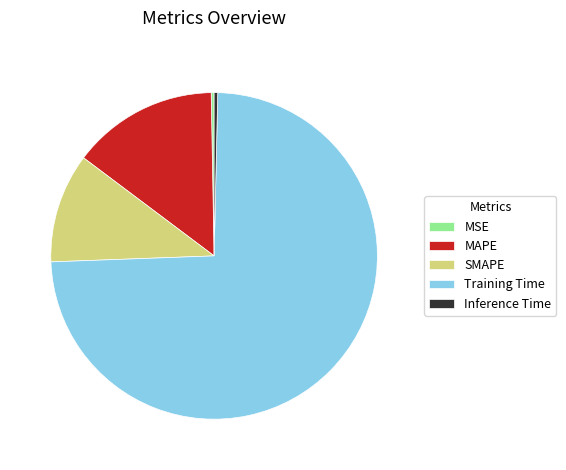

Which slice is the largest?

Training Time